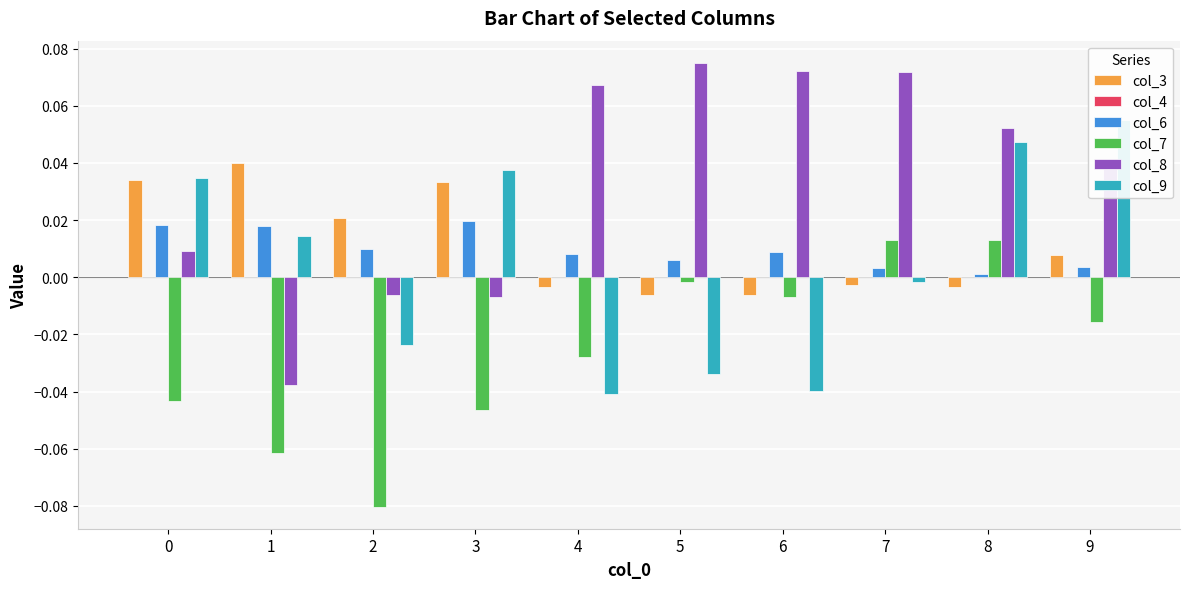

True or false: col_9 has a value of -0.1 at 5.

False